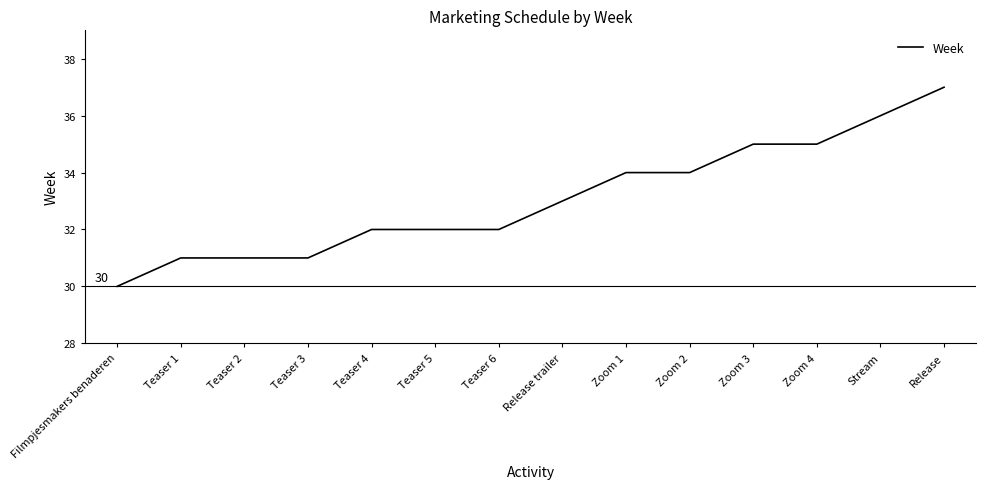

What position from the right is Zoom 3?

4